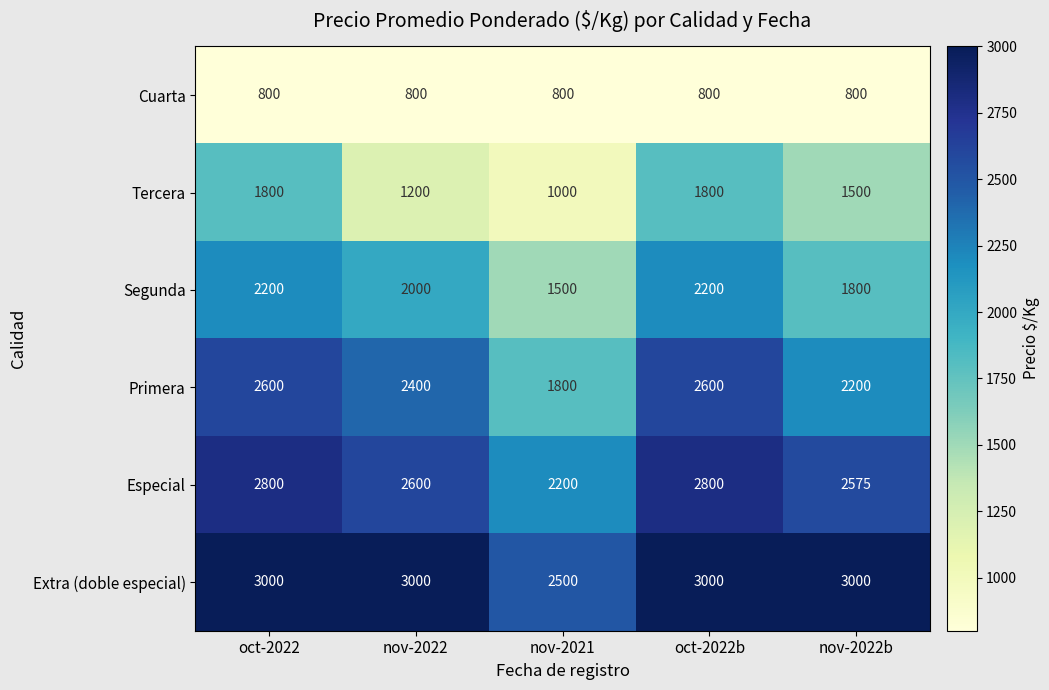

What is the highest value of the Primera series?

2600